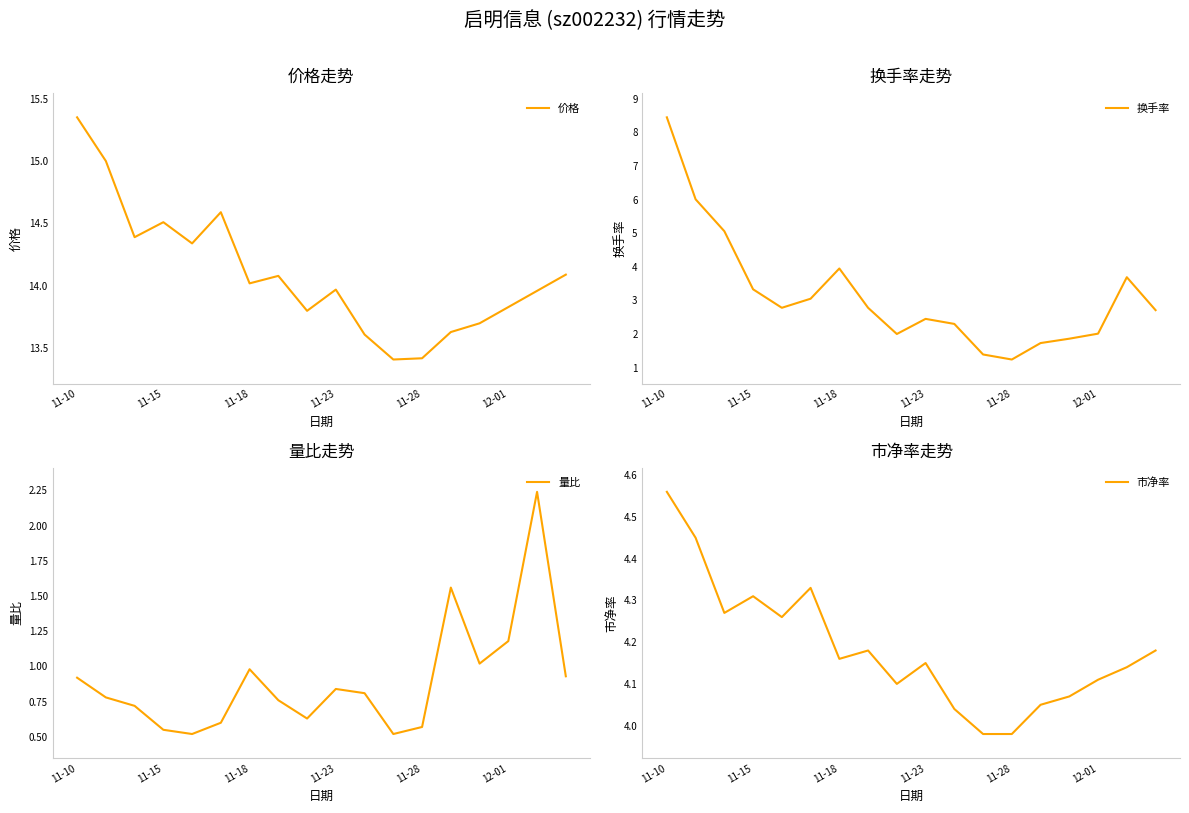

Reading right to left, what are all the values shown in this chart?

价格: 14.1	14.0	13.8	13.7	13.6	13.4	13.4	13.6	14.0	13.8	14.1	14.0	14.6	14.3	14.5	14.4	15.0	15.3
换手率: 2.7	3.7	2.0	1.9	1.7	1.2	1.4	2.3	2.5	2.0	2.8	4.0	3.0	2.8	3.3	5.1	6.0	8.4
量比: 0.9	2.2	1.2	1.0	1.6	0.6	0.5	0.8	0.8	0.6	0.8	1.0	0.6	0.5	0.6	0.7	0.8	0.9
市净率: 4.2	4.1	4.1	4.1	4.0	4.0	4.0	4.0	4.2	4.1	4.2	4.2	4.3	4.3	4.3	4.3	4.5	4.6